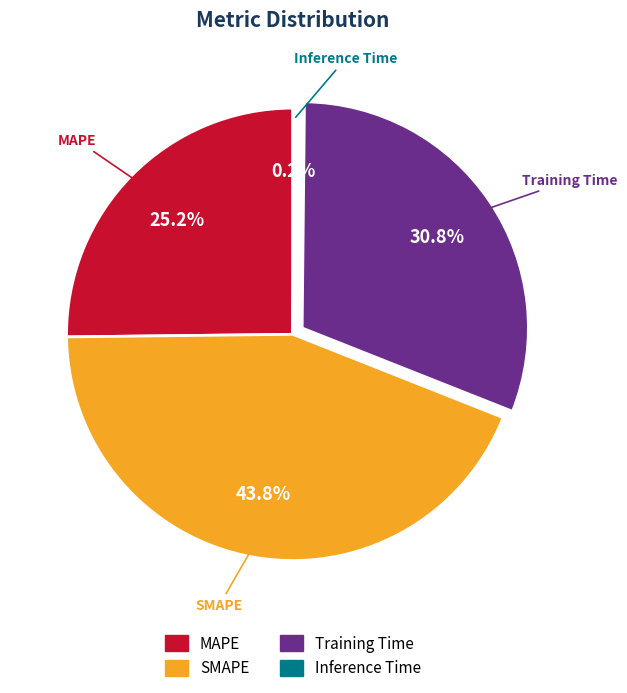

The SMAPE slice represents 58% of the pie. True or false?

False